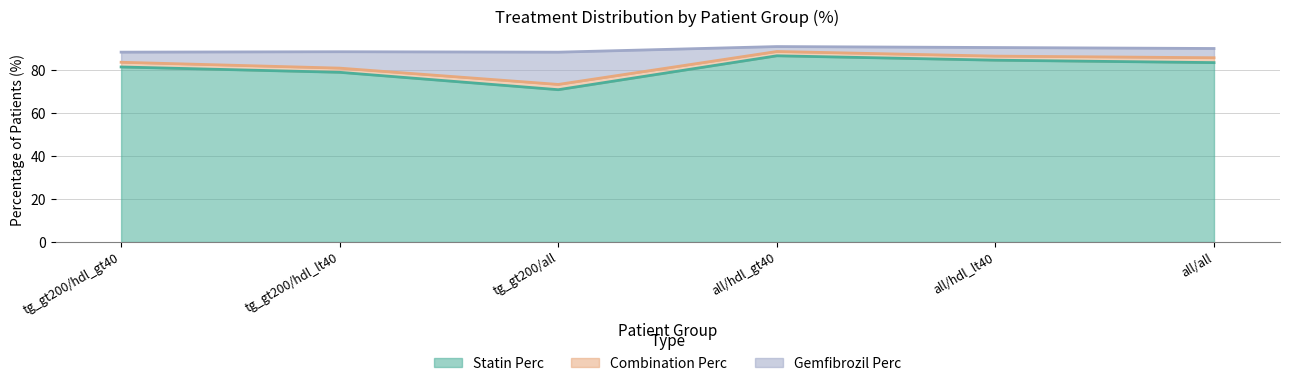

At which category is the sum across all series the highest?

all/hdl_gt40